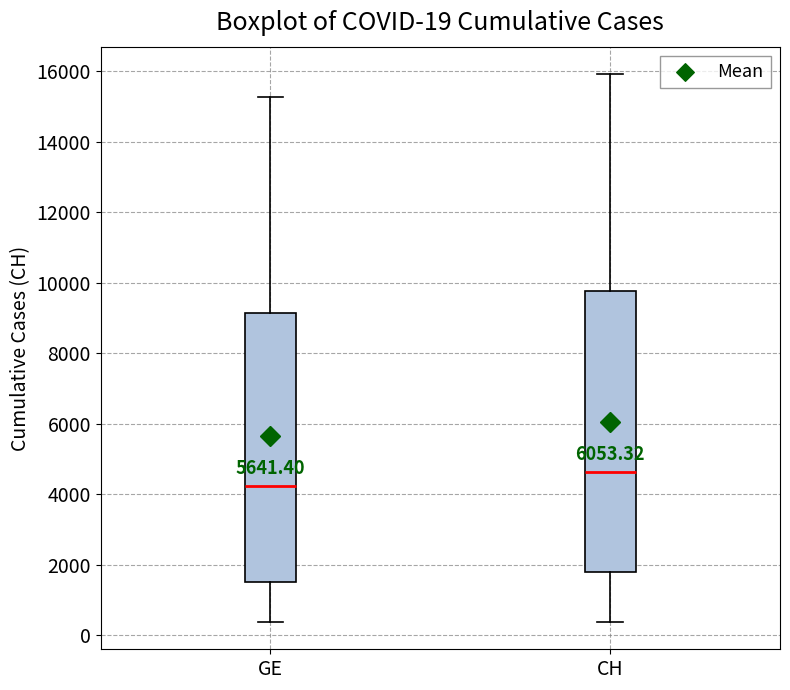

Which box has the highest median line?

CH